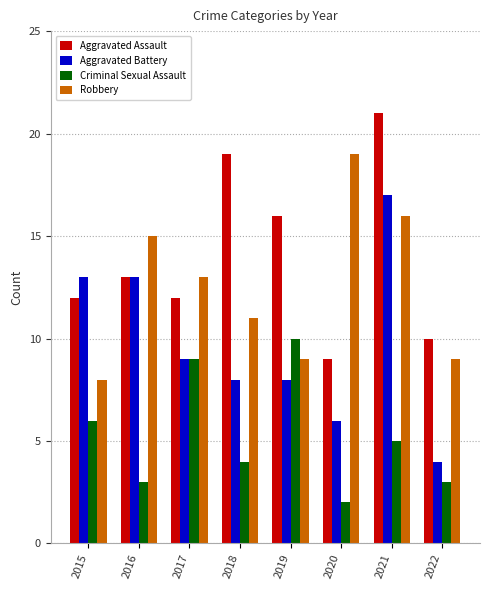

At how many categories does at least one series exceed 2?

8